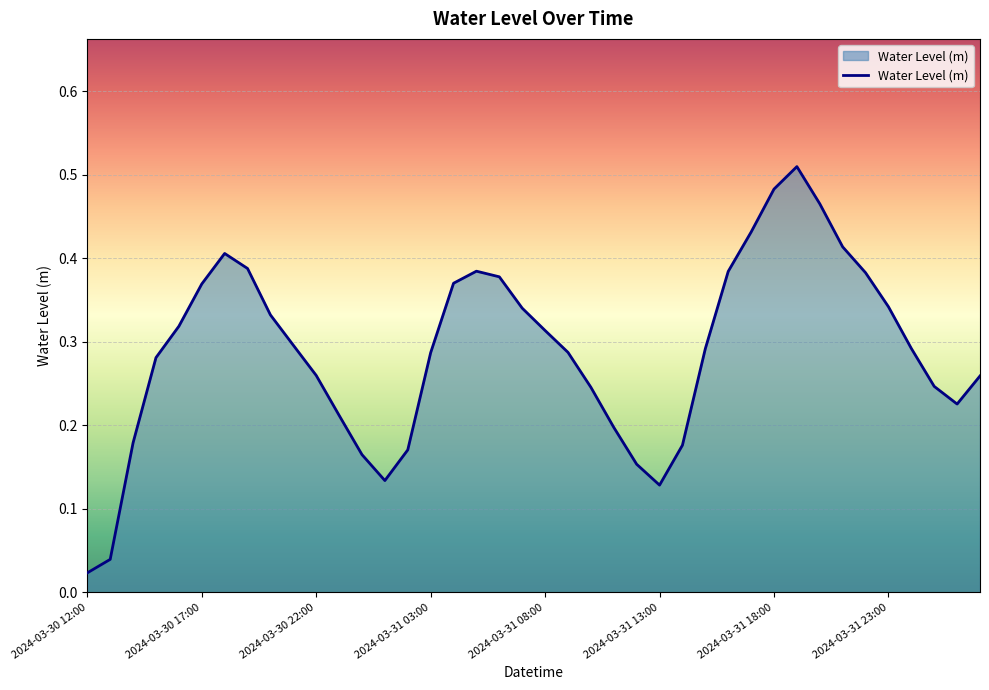

Reading left to right, extract all data points from this chart.

0.0	0.0	0.2	0.3	0.3	0.4	0.4	0.4	0.3	0.3	0.3	0.2	0.2	0.1	0.2	0.3	0.4	0.4	0.4	0.3	0.3	0.3	0.2	0.2	0.2	0.1	0.2	0.3	0.4	0.4	0.5	0.5	0.5	0.4	0.4	0.3	0.3	0.2	0.2	0.3